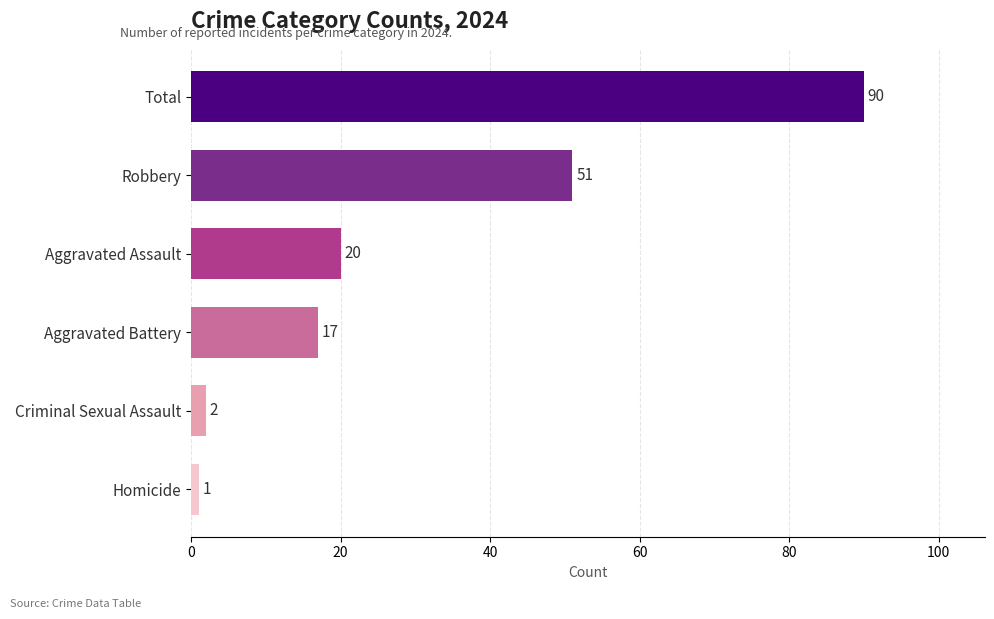

What is the average value?

30